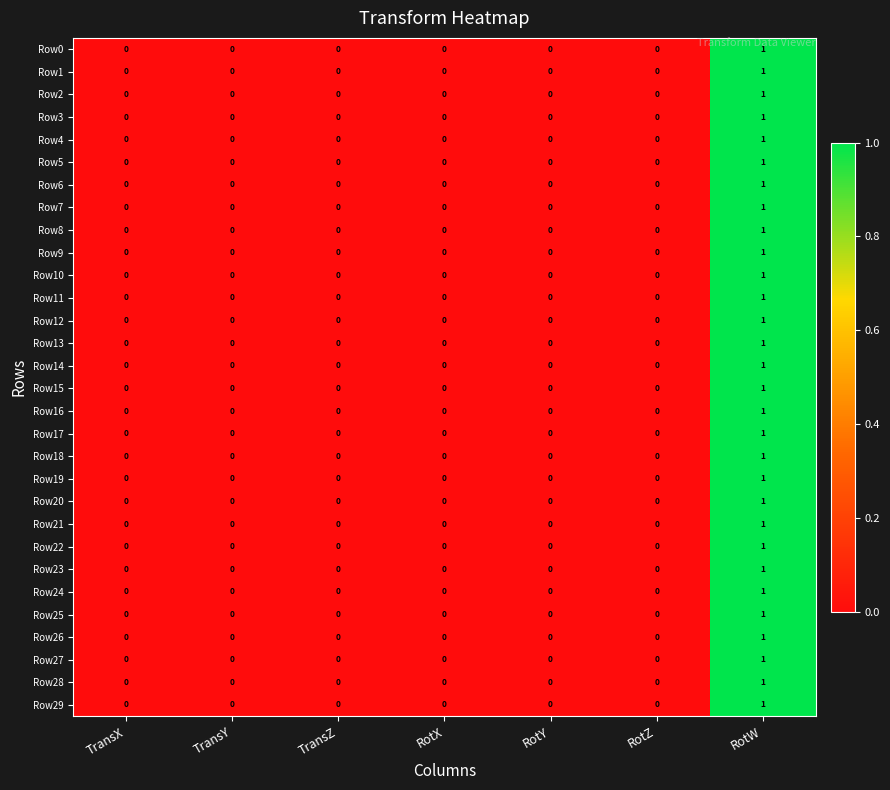

How many Row7 values are between 0 and 1?

7